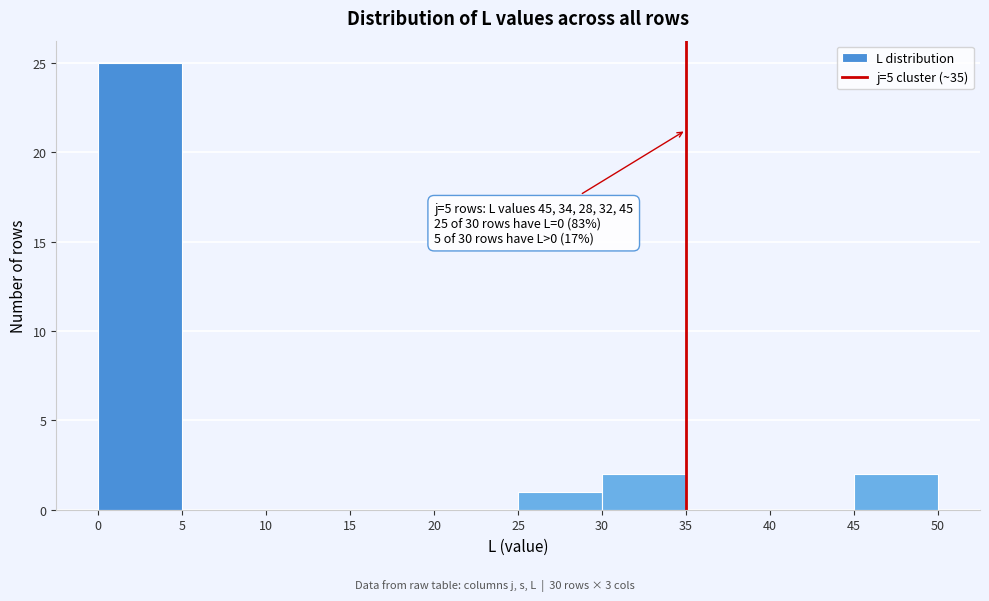

Over which range of the x-axis is the bar tallest?

0 to 5